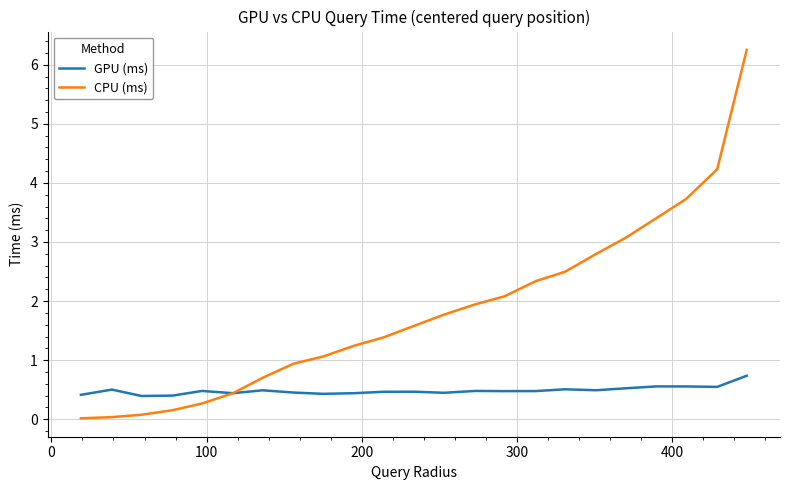

Which series has the largest range (max minus min)?

CPU (ms)